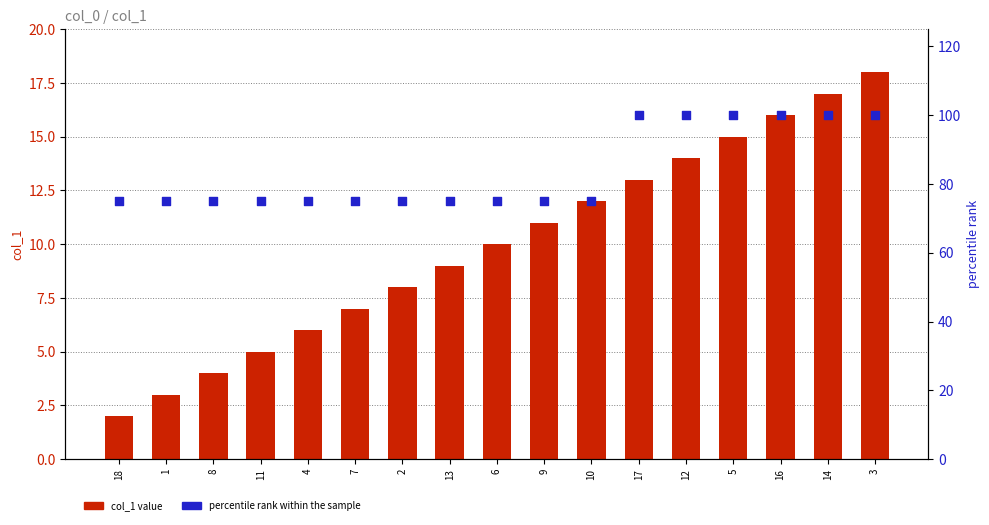

What are all the series names shown in the legend?

col_1 value, percentile rank